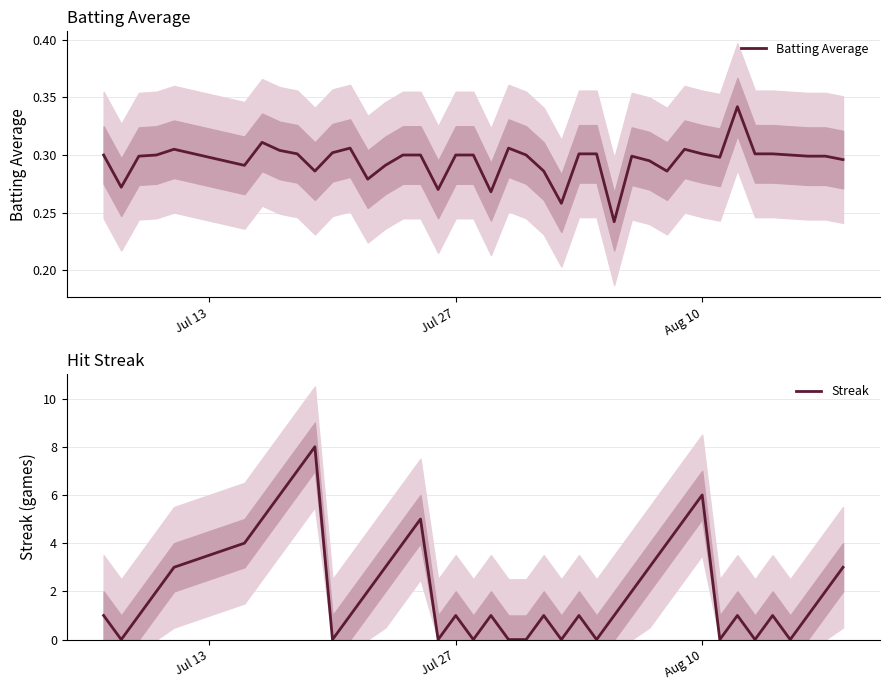

What are all the series names shown in the legend?

Batting Average, Streak